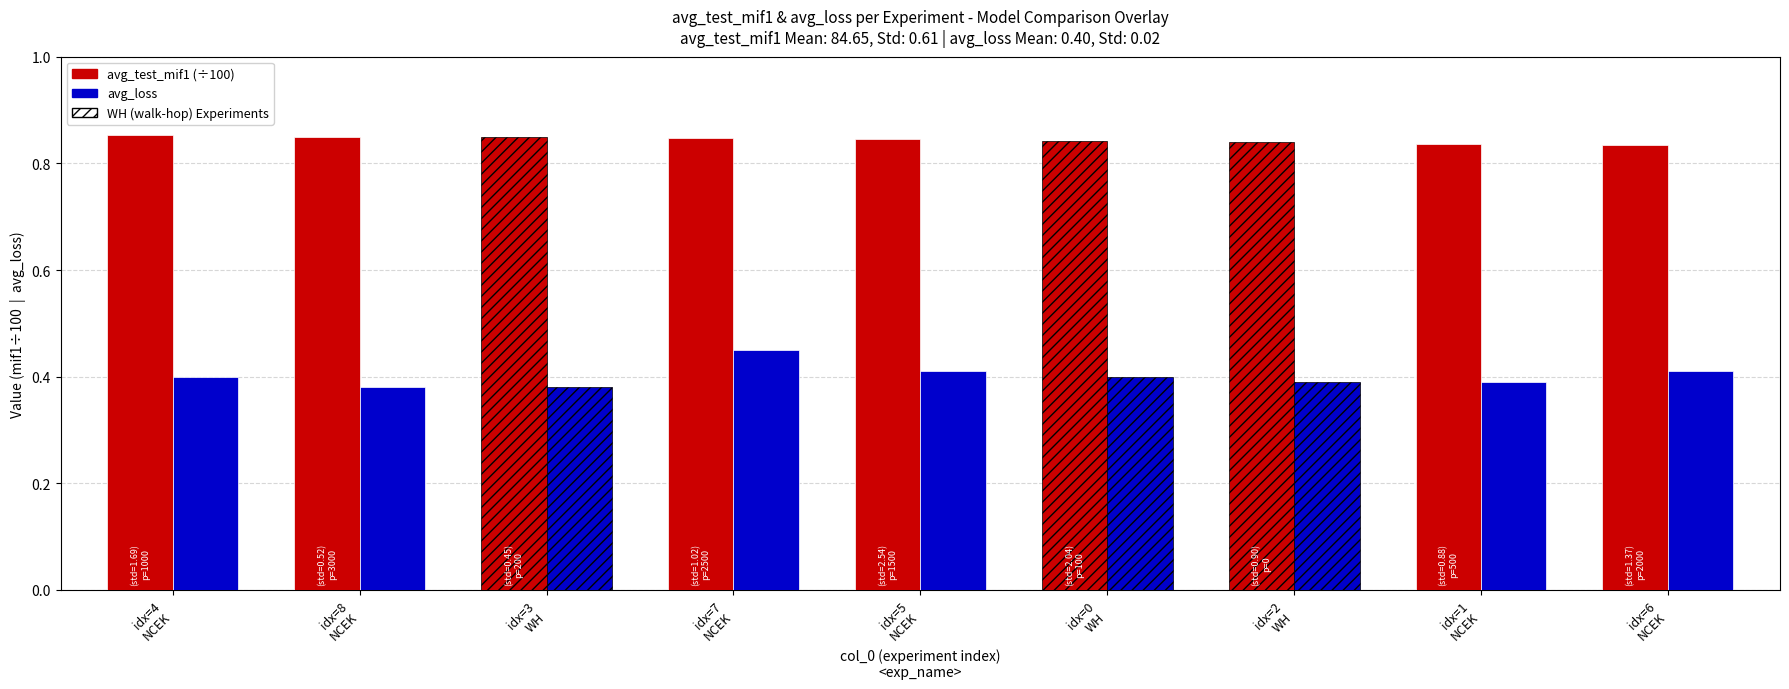

Rank the series by their average value, from lowest to highest.

avg_loss, avg_test_mif1 (÷100)